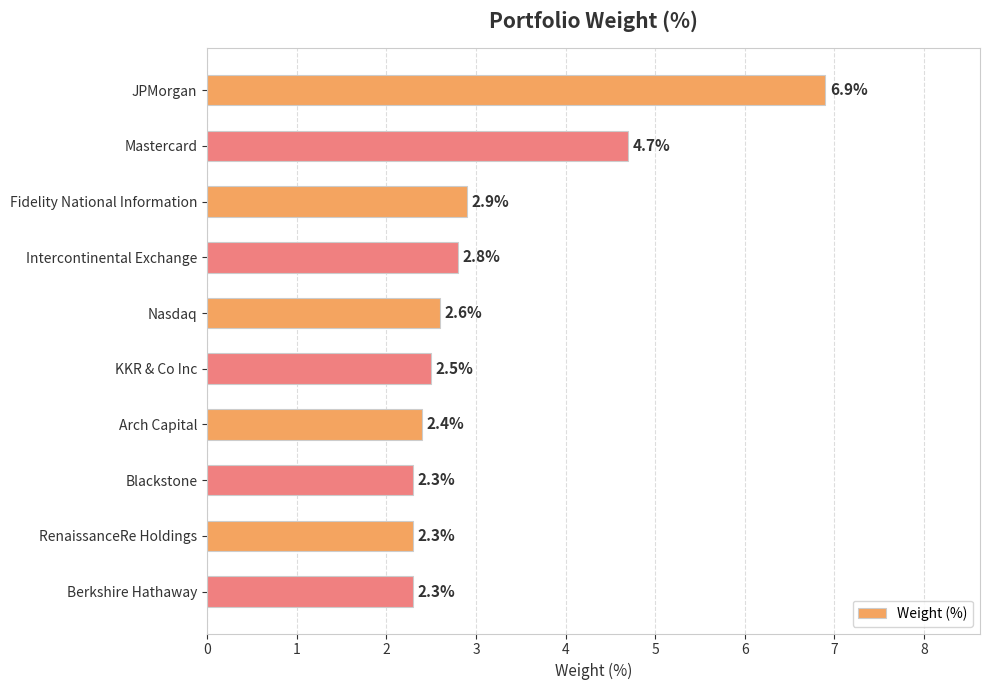

What is the change in value from JPMorgan to Mastercard?

-2.2